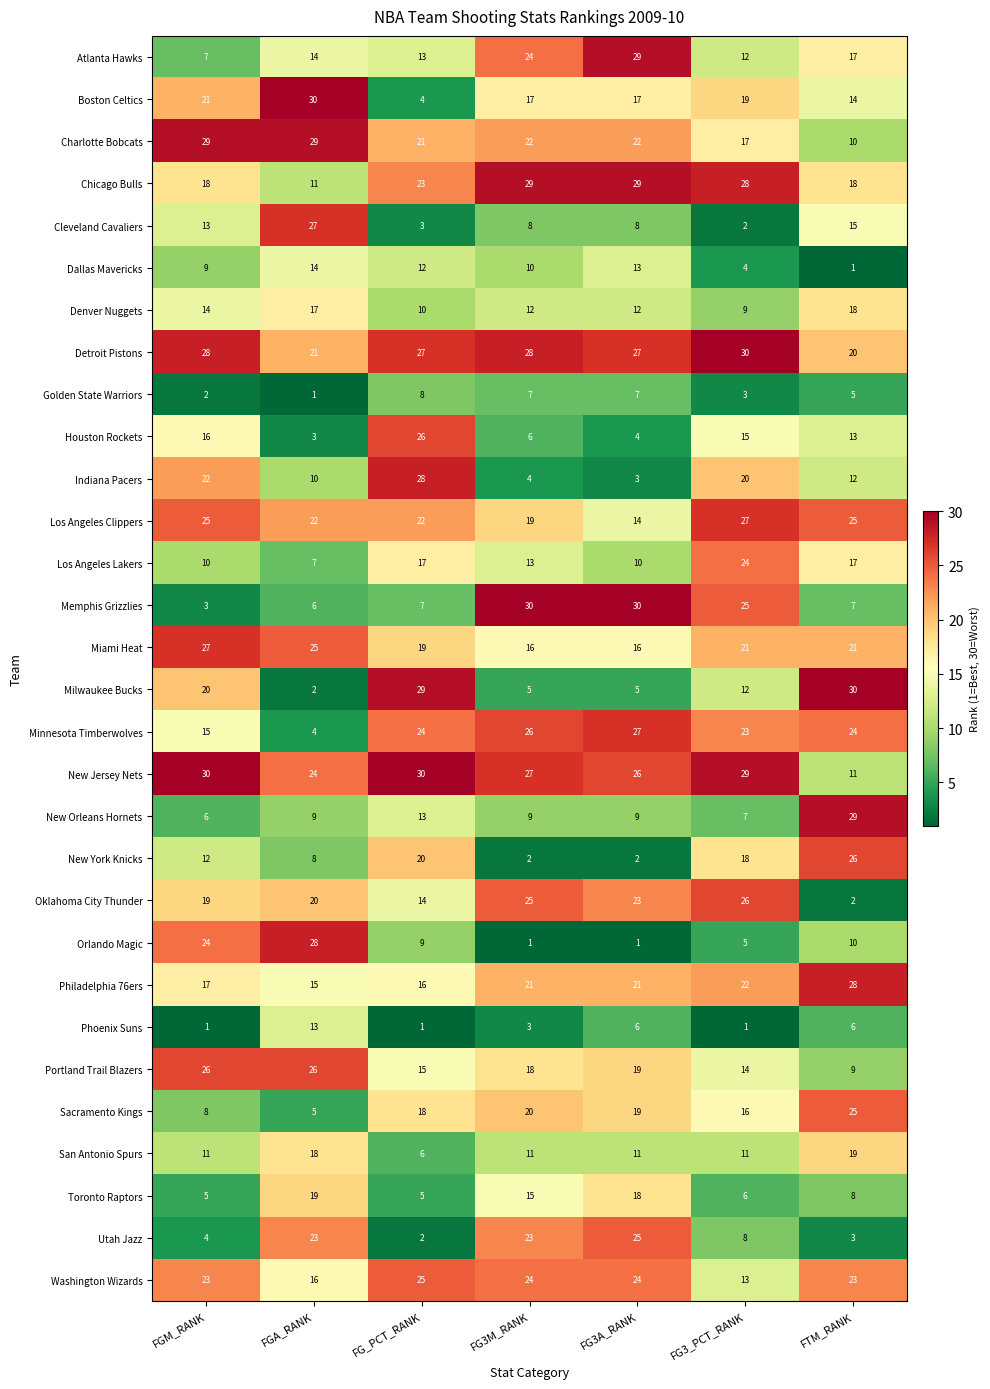

What is the total value across all series at FGA_RANK?

467